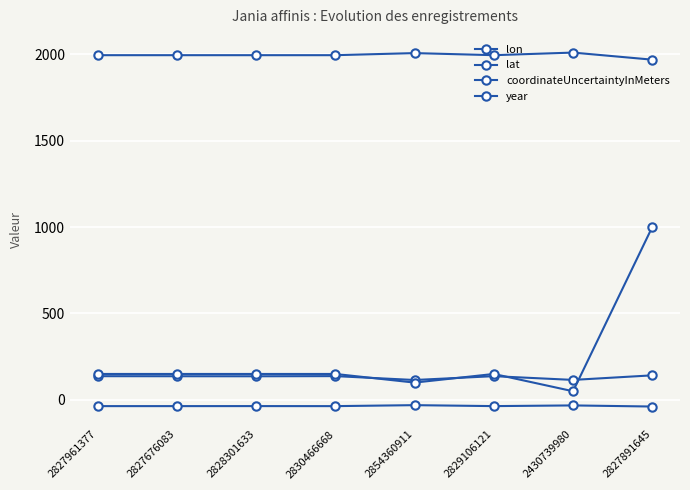

At 2829106121, list the series in order from smallest to largest.

lat, lon, coordinateUncertaintyInMeters, year